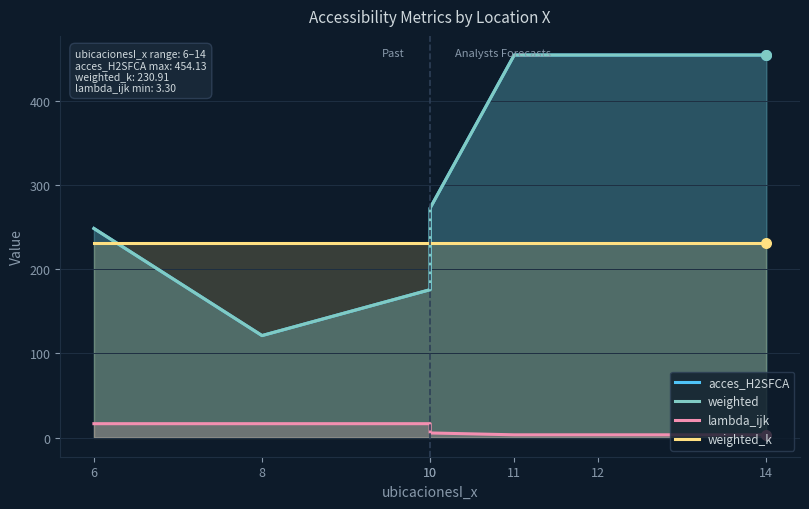

Which series has the largest total across all categories?

acces_H2SFCA